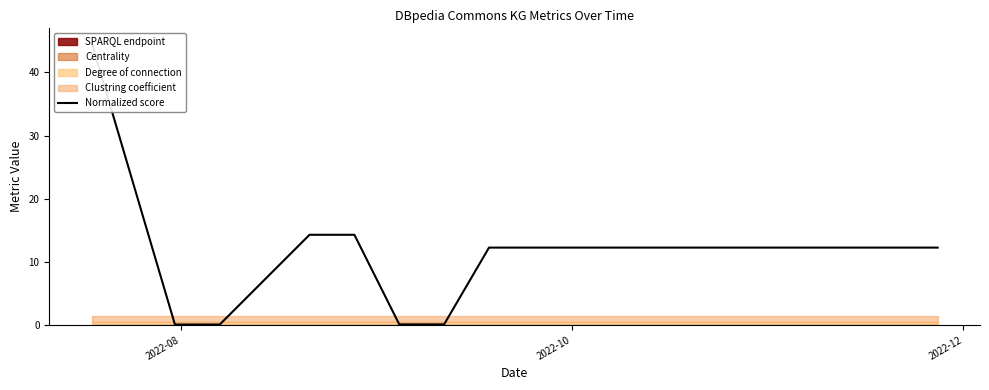

What is the label of the 15th point from the right?

2022-10